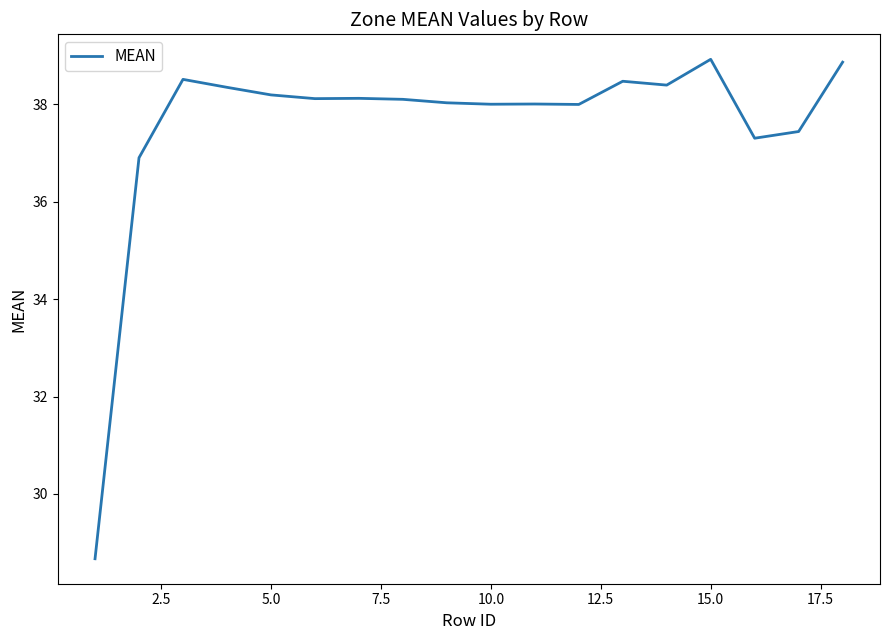

What is the difference between the second highest and second lowest values?

2.0